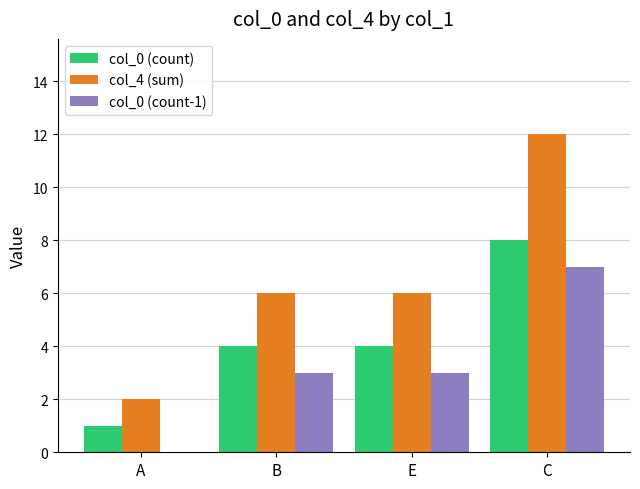

Which series changed the most between E and C?

col_4 (sum)